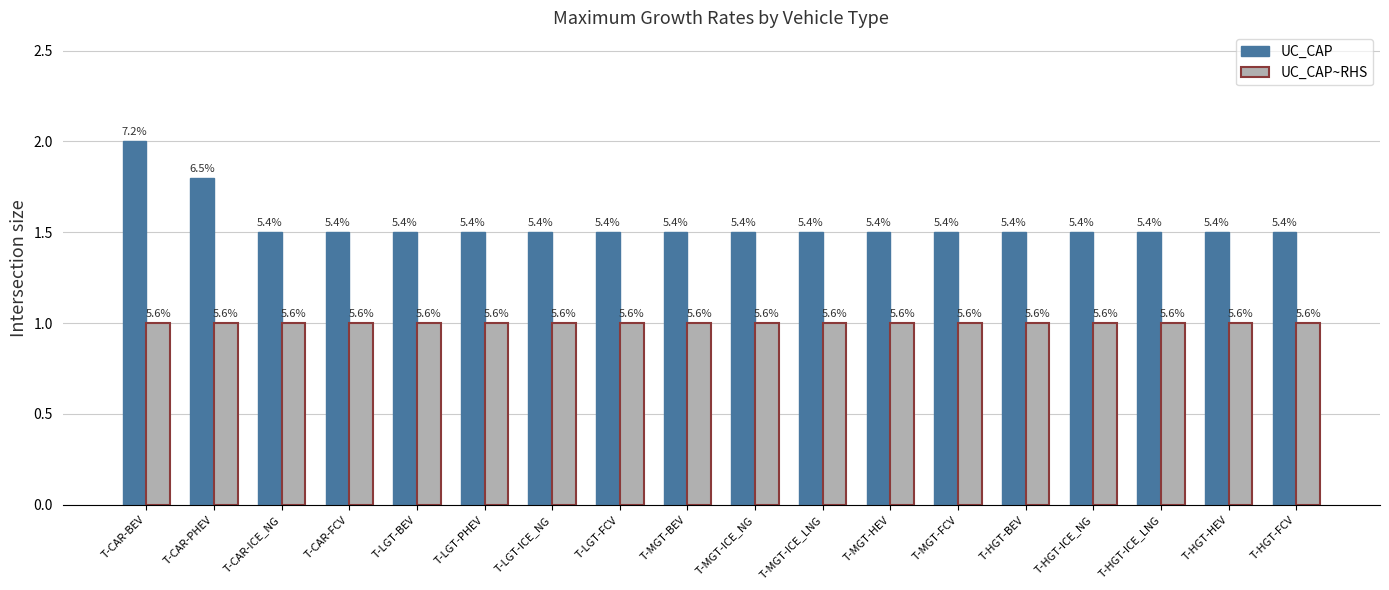

At which category is the sum across all series the highest?

T-CAR-BEV